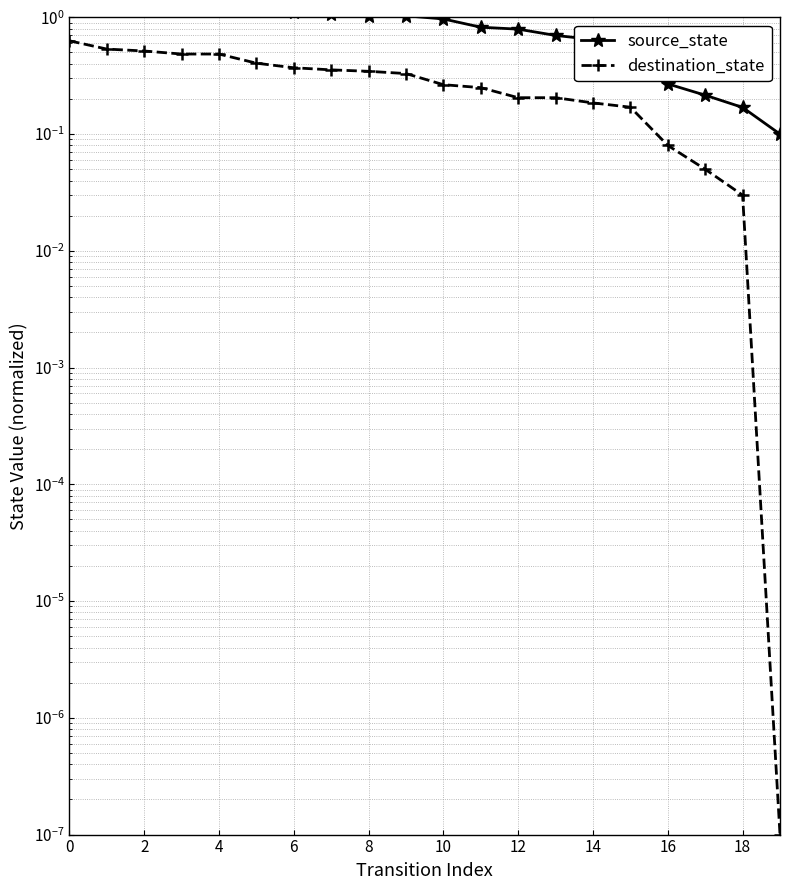

What are all the series names shown in the legend?

source_state, destination_state